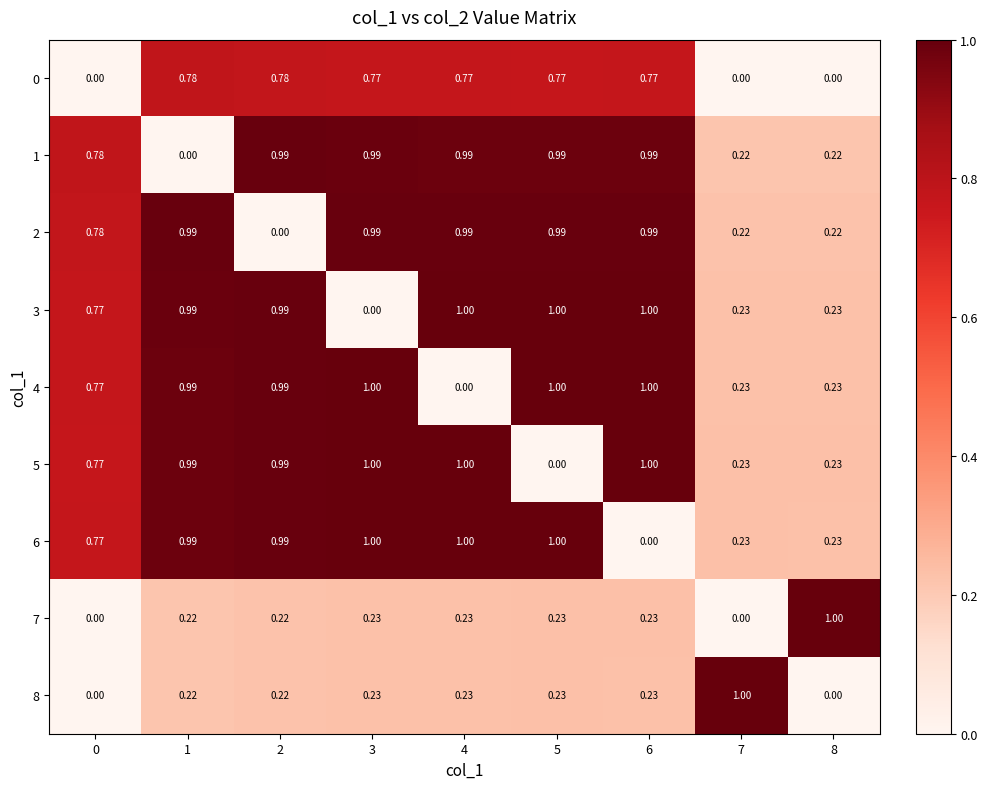

At how many categories does at least one series exceed 0?

9